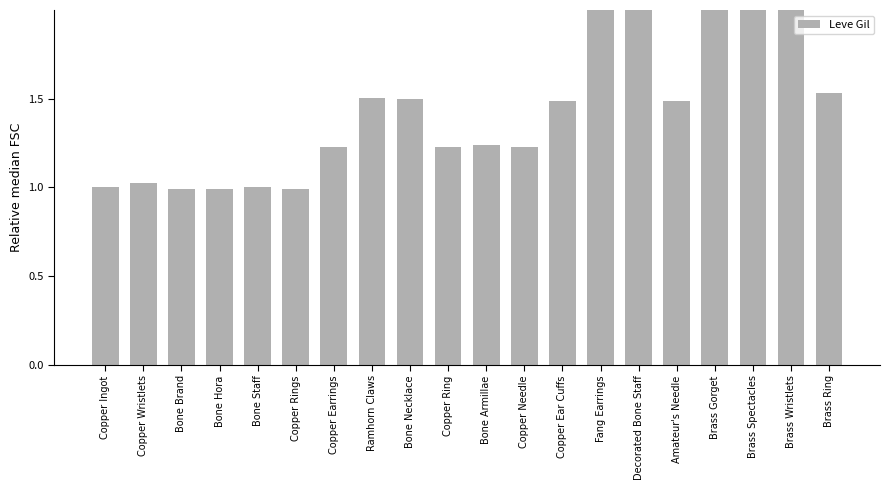

What is the sum of the values at Copper Earrings and Bone Brand?

2.2